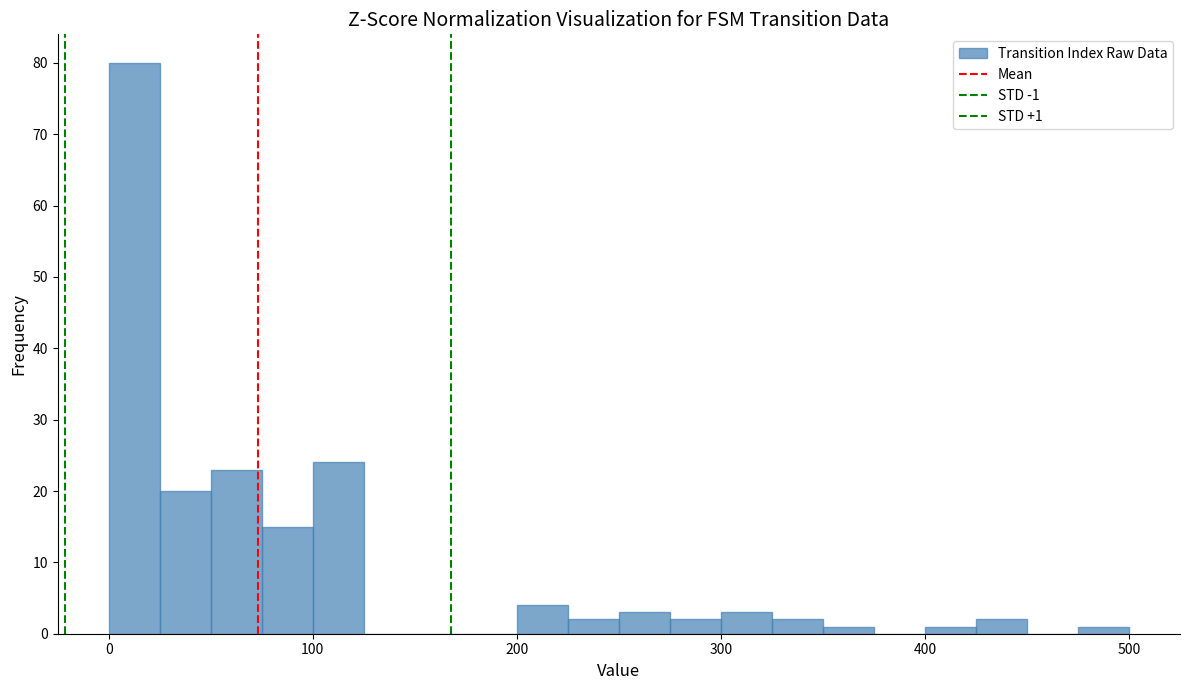

Read against the x-axis, roughly where is the centre of the tallest bar?

10